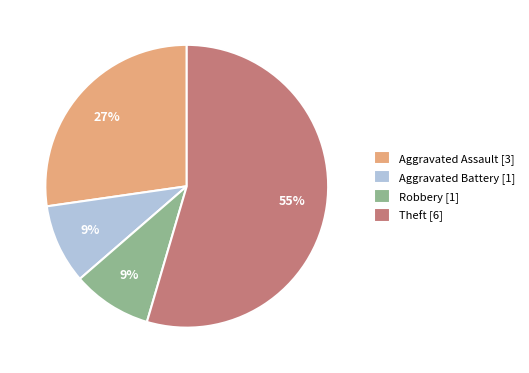

What is the majority slice?

Theft